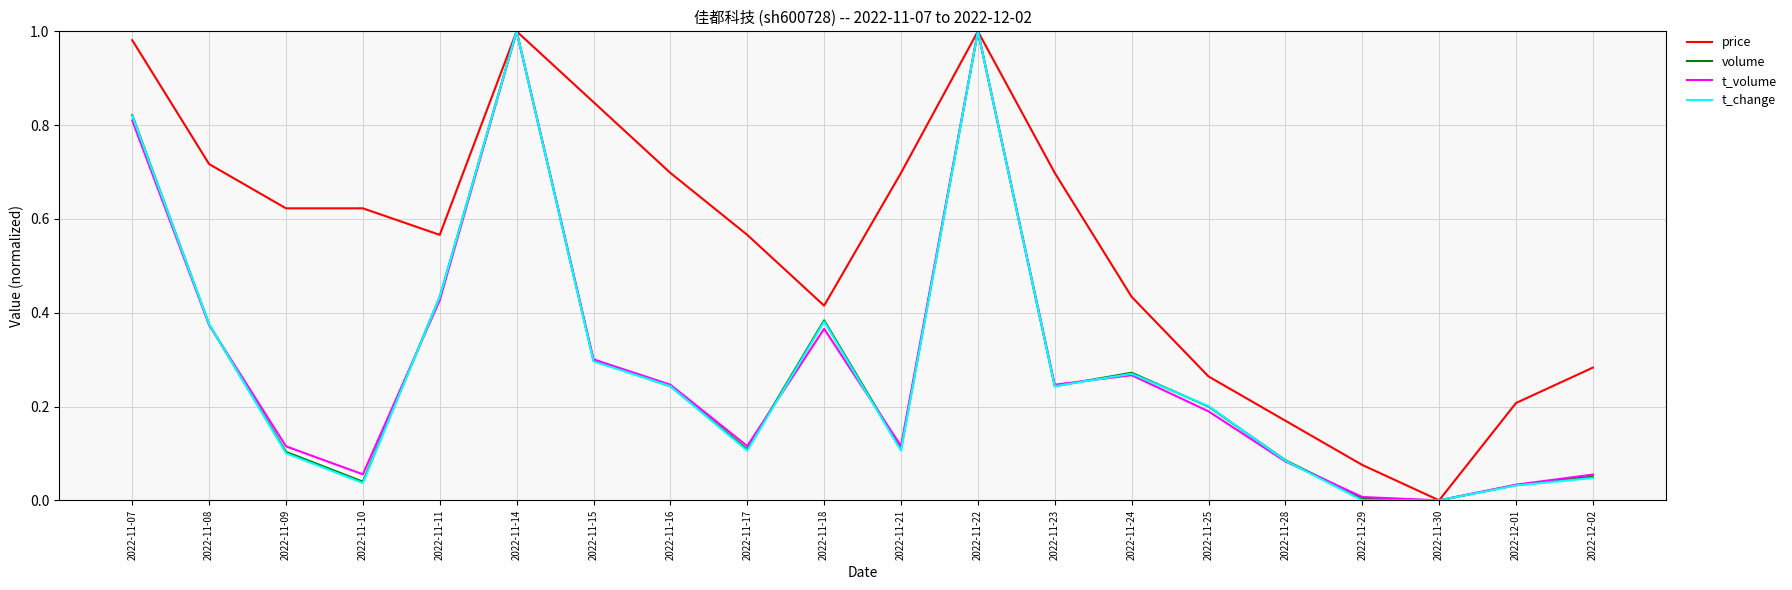

What position from the right is 2022-11-23?

8